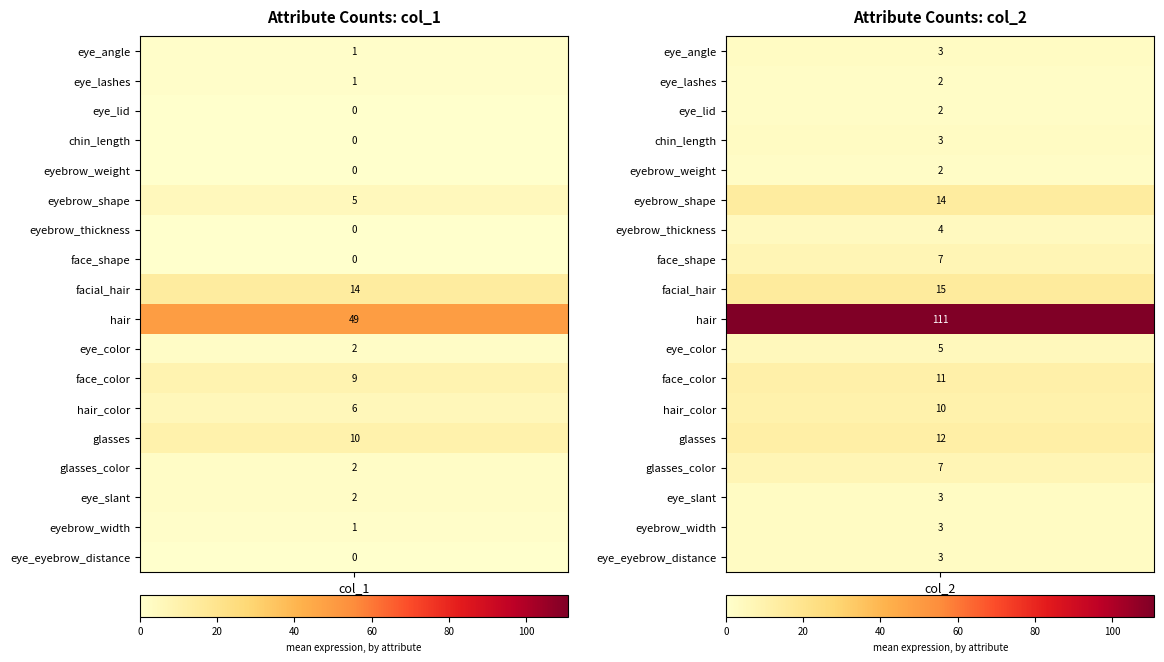

The value of eye_angle at 0 is 1. True or false?

False